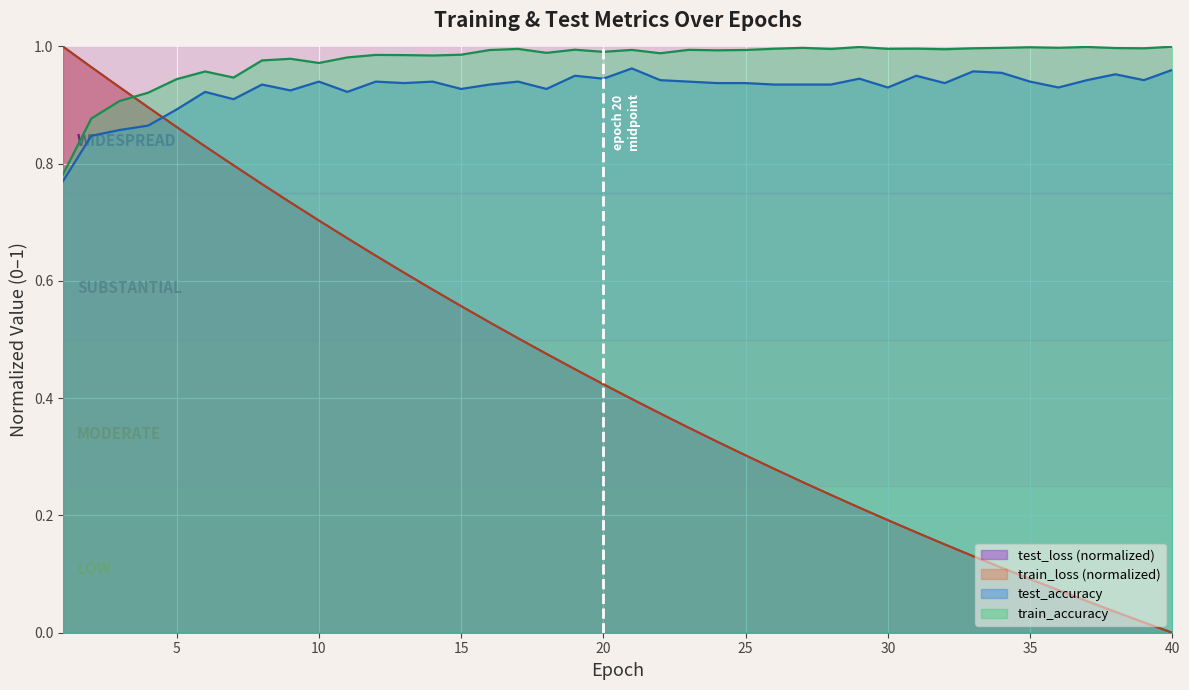

In test_accuracy, how many points are lower than both neighbors (excluding endpoints)?

11